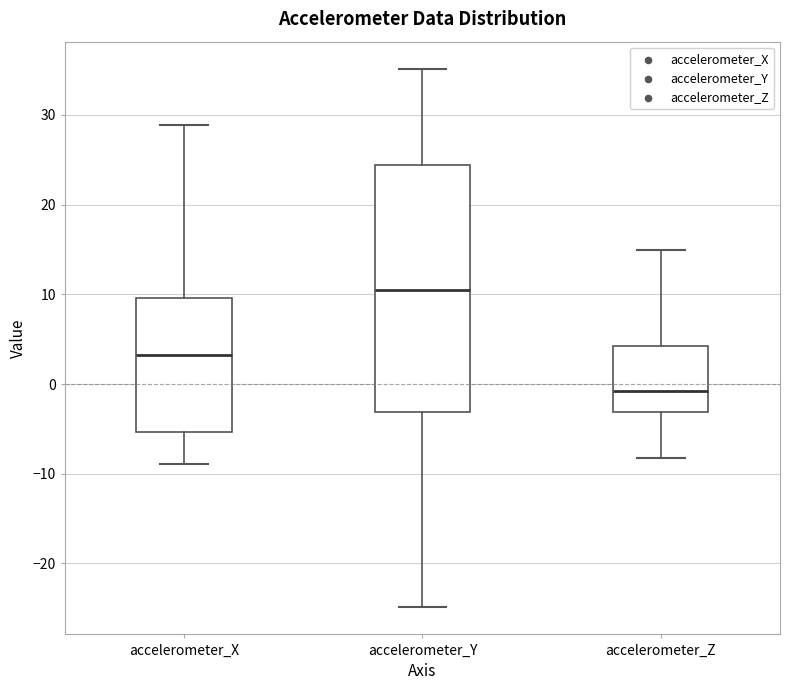

Reading left to right, read every box against the y-axis: the position of its median line, the range the box covers, and the ends of its whiskers. The values are not printed on the chart, so give them approximately, as read against the axis.

accelerometer_X: median 3, box -5 to 10, whiskers -9 to 29
accelerometer_Y: median 10, box -3 to 24, whiskers -25 to 35
accelerometer_Z: median -1, box -3 to 4, whiskers -8 to 15